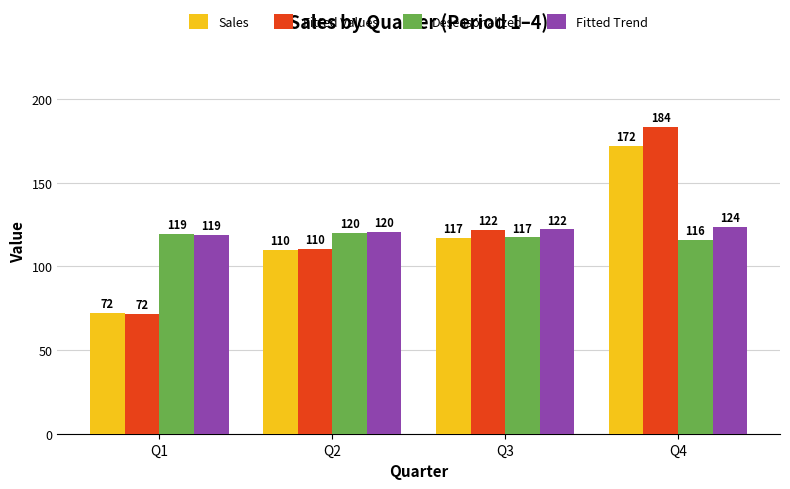

Which series has the largest range (max minus min)?

Fitted Values